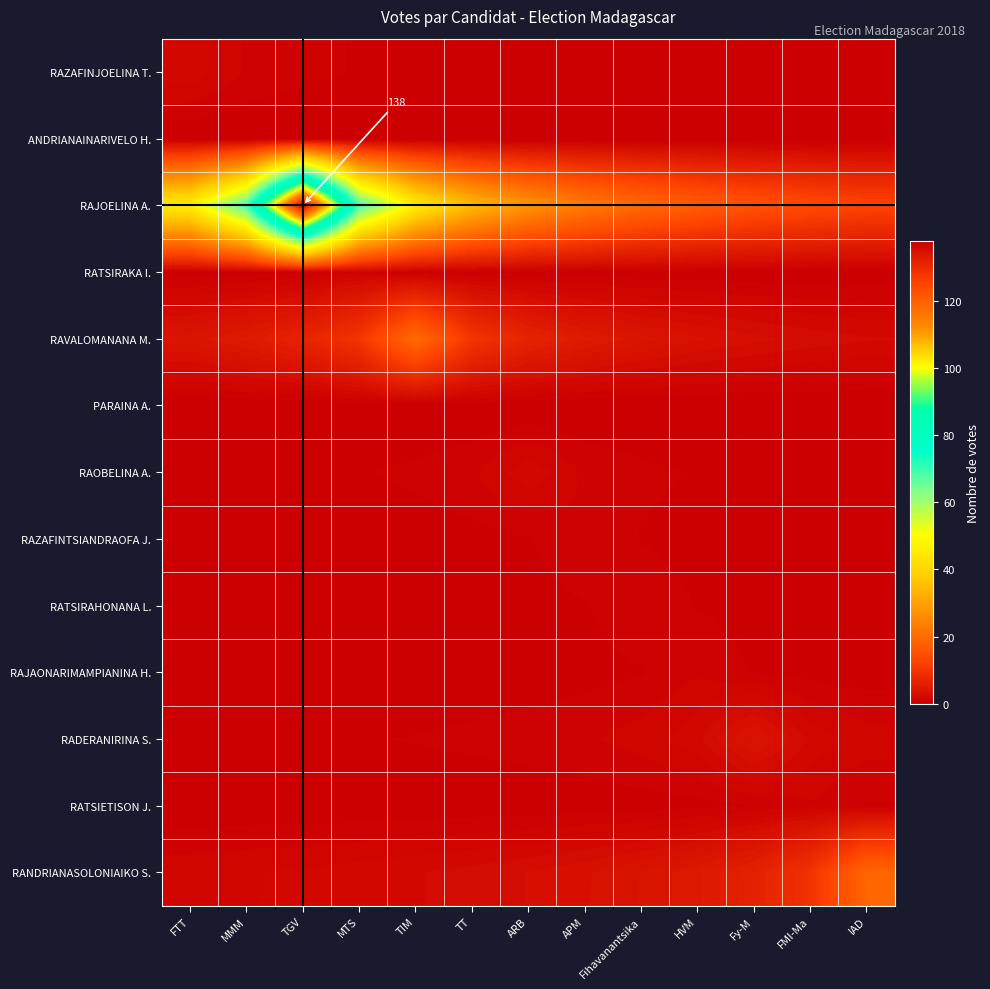

Rank the series at MMM from highest to lowest value.

RAJOELINA A., RAVALOMANANA M., RANDRIANASOLONIAIKO S., RAZAFINJOELINA T., RADERANIRINA S., RATSIRAKA I., RAOBELINA A., RAZAFINTSIANDRAOFA J., RATSIRAHONANA L., RAJAONARIMAMPIANINA H., RATSIETISON J., ANDRIANAINARIVELO H., PARAINA A.